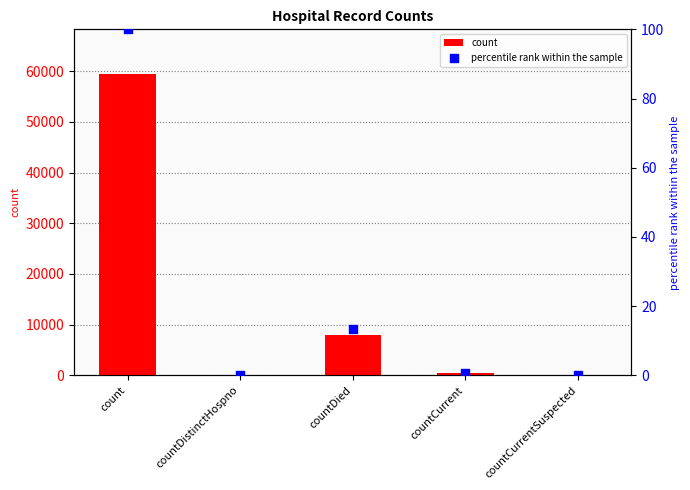

At which category is the sum across all series the highest?

count